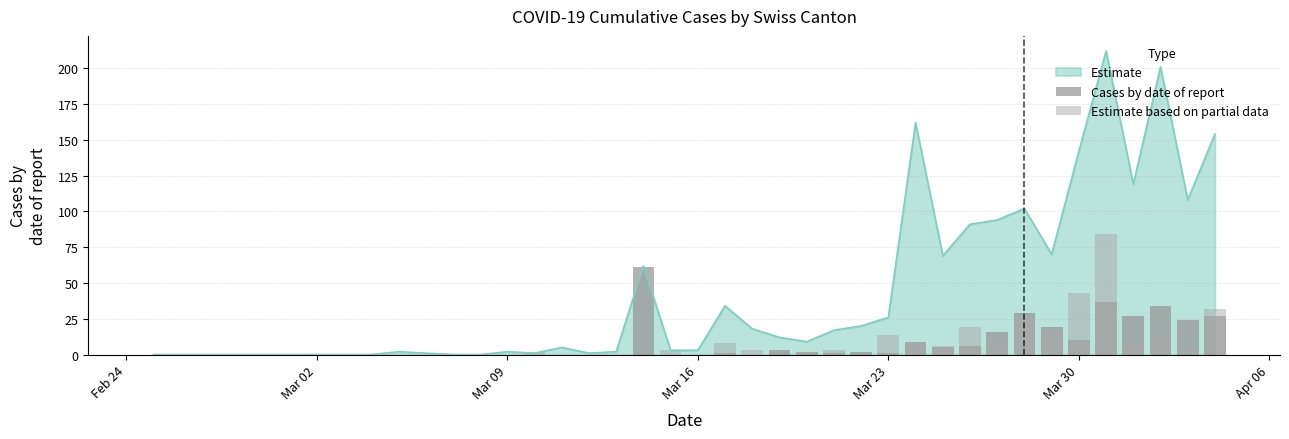

What is the highest value of the Estimate series?

212